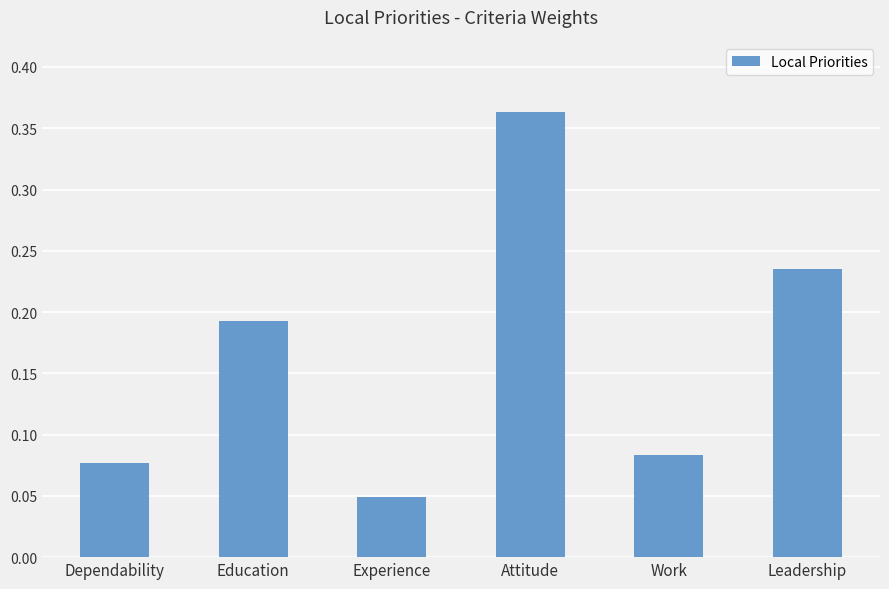

How many distinct data groups are displayed?

1